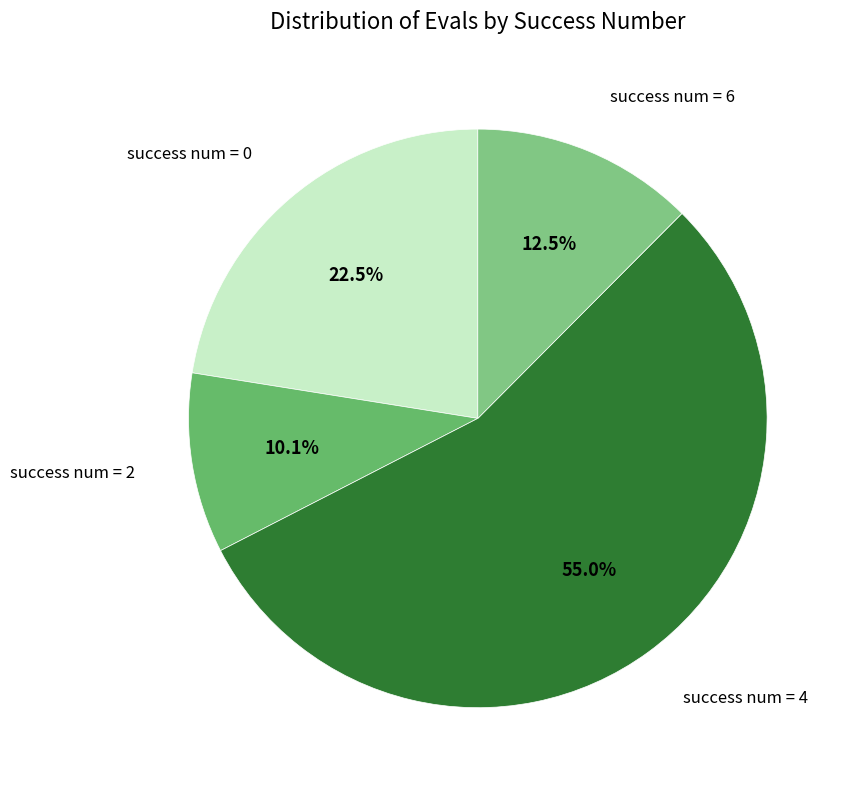

Rank the categories by value from lowest to highest.

success num = 2, success num = 6, success num = 0, success num = 4